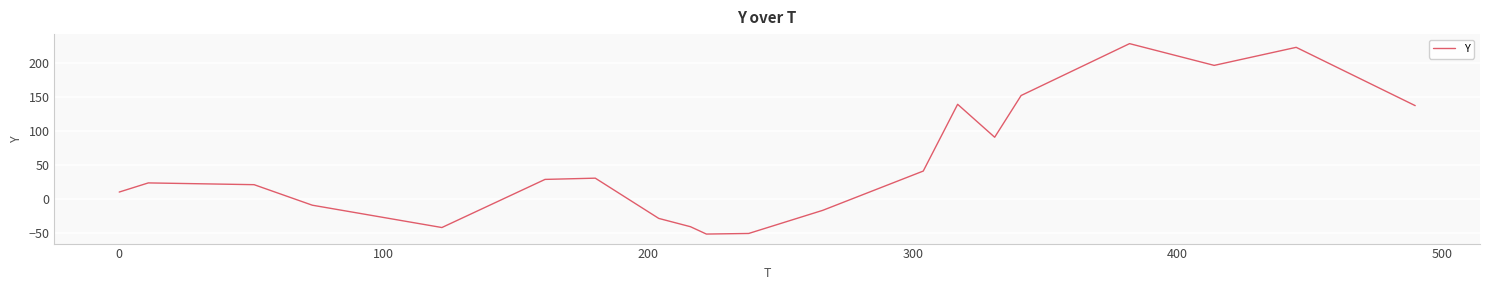

How many interior local peaks (higher than both neighbors) does the data have?

5